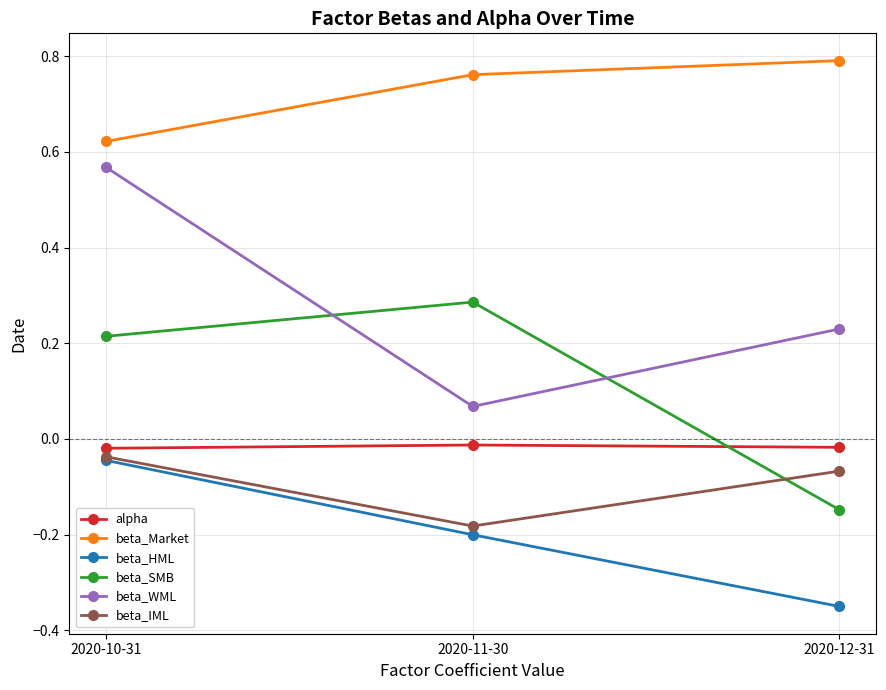

What is the total value across all series at 2020-10-31?

1.3